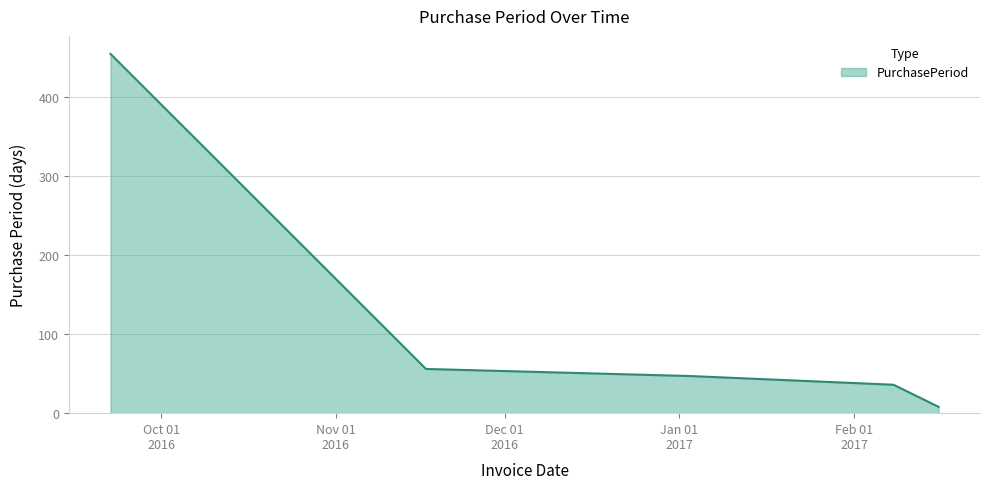

What is the difference between the maximum and minimum values?

447